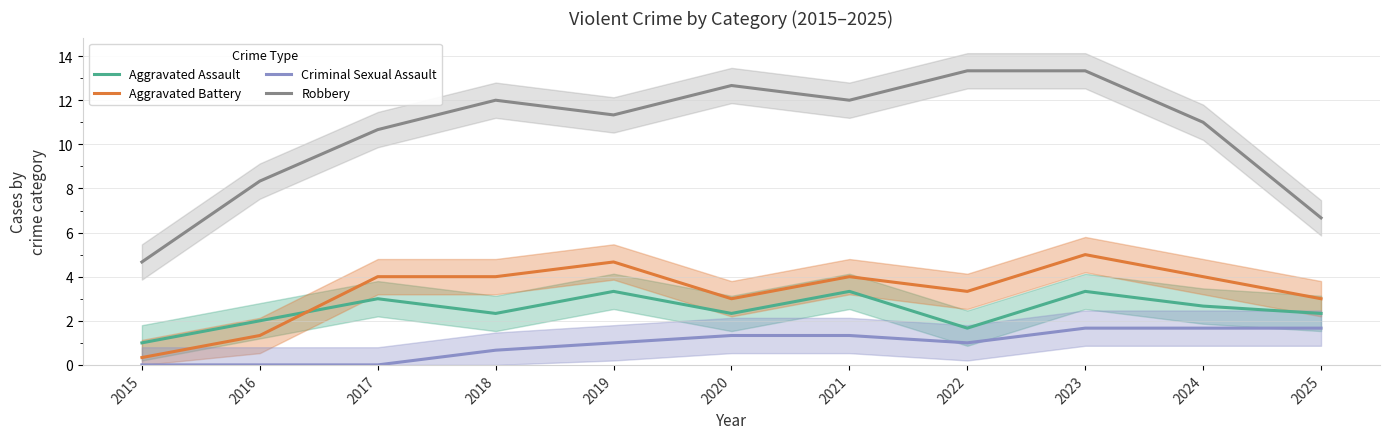

What is the total value across all series at 2018?

19.0